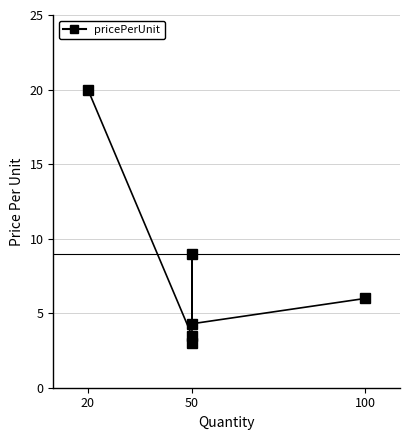

Does the chart display data point markers on the line(s)?

Yes